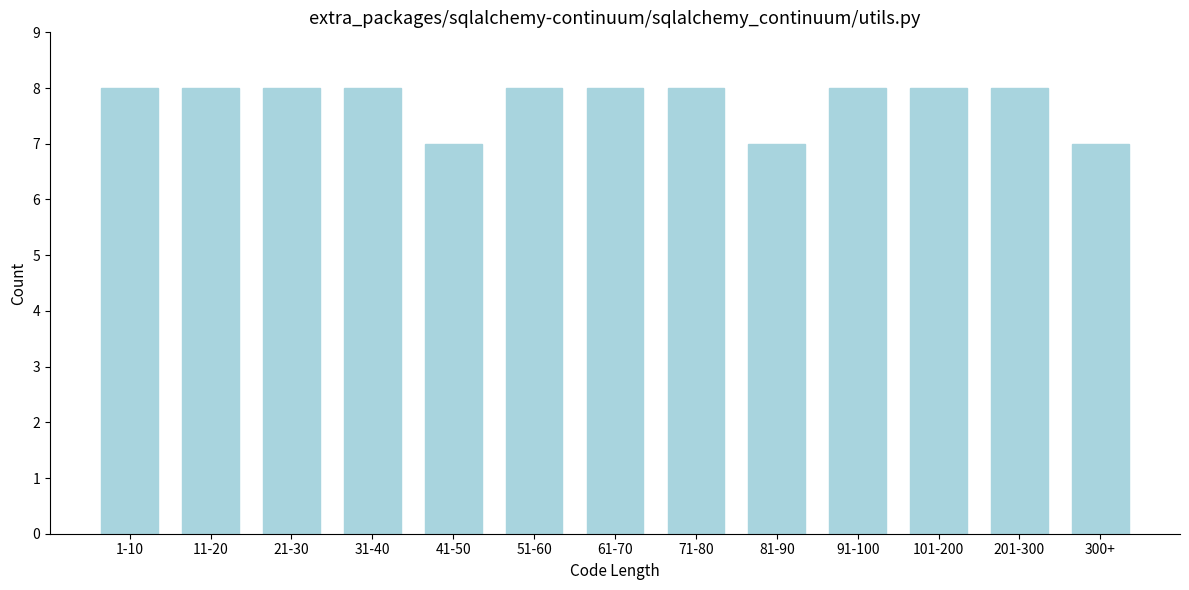

Reading left to right, what are all the values shown in this chart?

1-10=8	11-20=8	21-30=8	31-40=8	41-50=7	51-60=8	61-70=8	71-80=8	81-90=7	91-100=8	101-200=8	201-300=8	300+=7